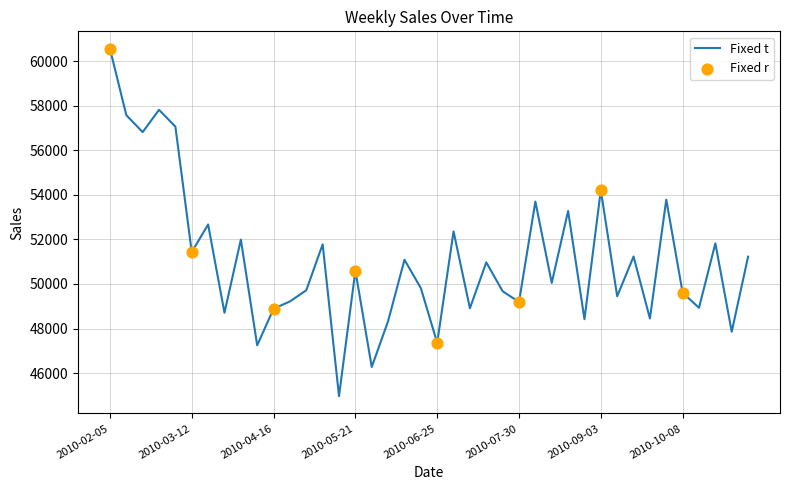

What is the minimum value shown in the chart?

44963.0